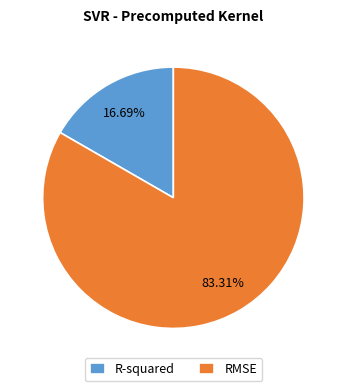

What is the largest slice in the pie chart?

RMSE